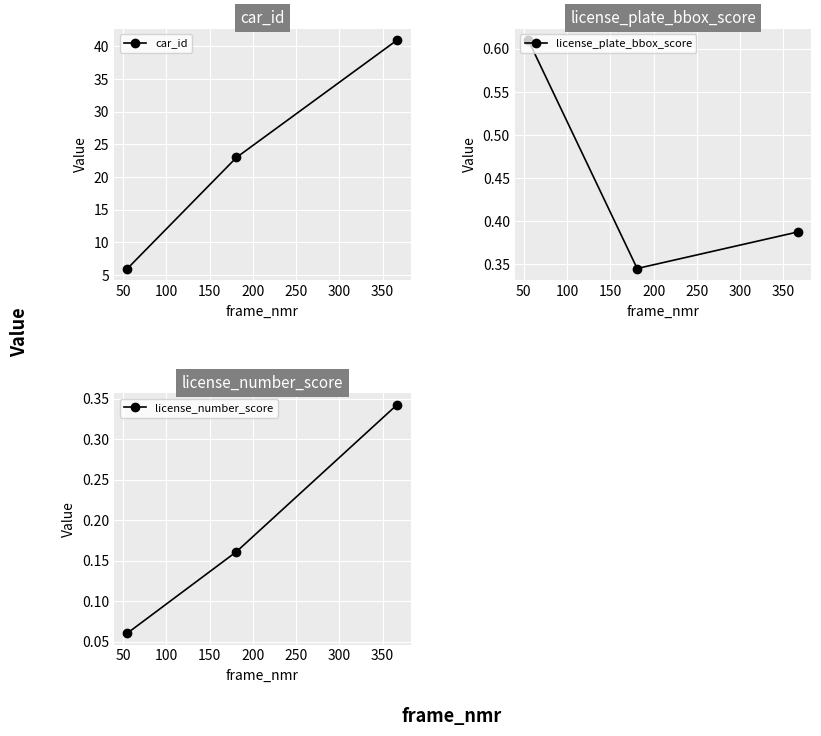

Is this an area chart (filled region under the line)?

No